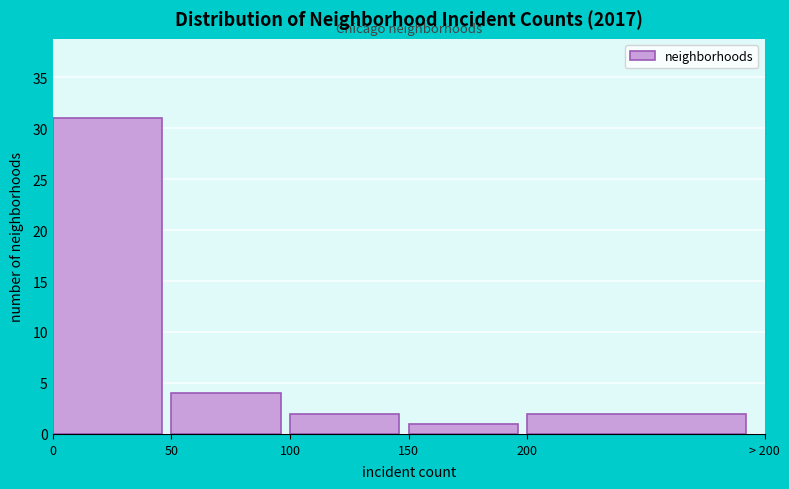

Reading right to left, transcribe all the data shown in this chart.

2	1	2	4	31